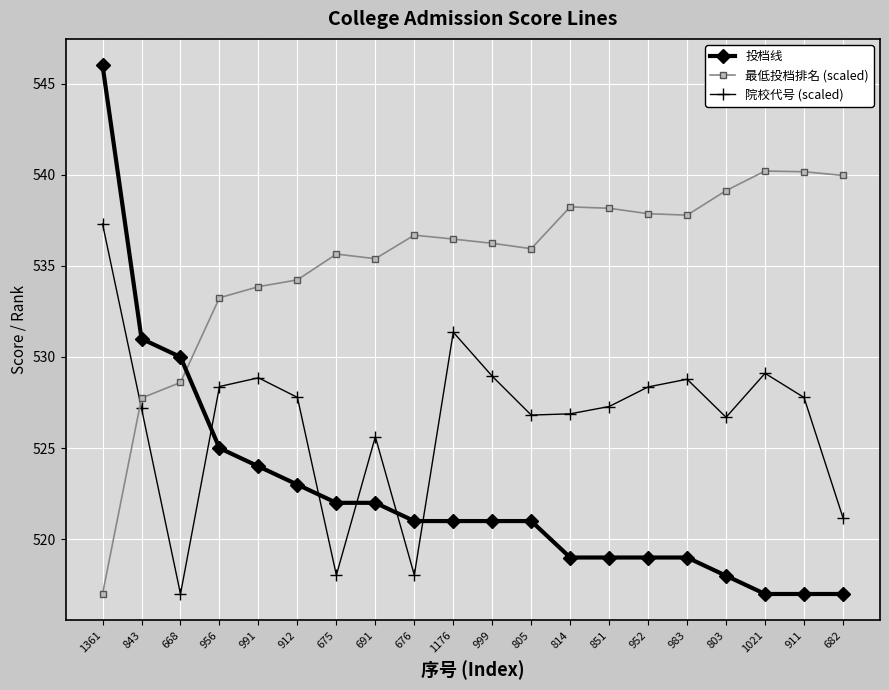

What is the maximum value for 院校代号 (scaled)?

537.3